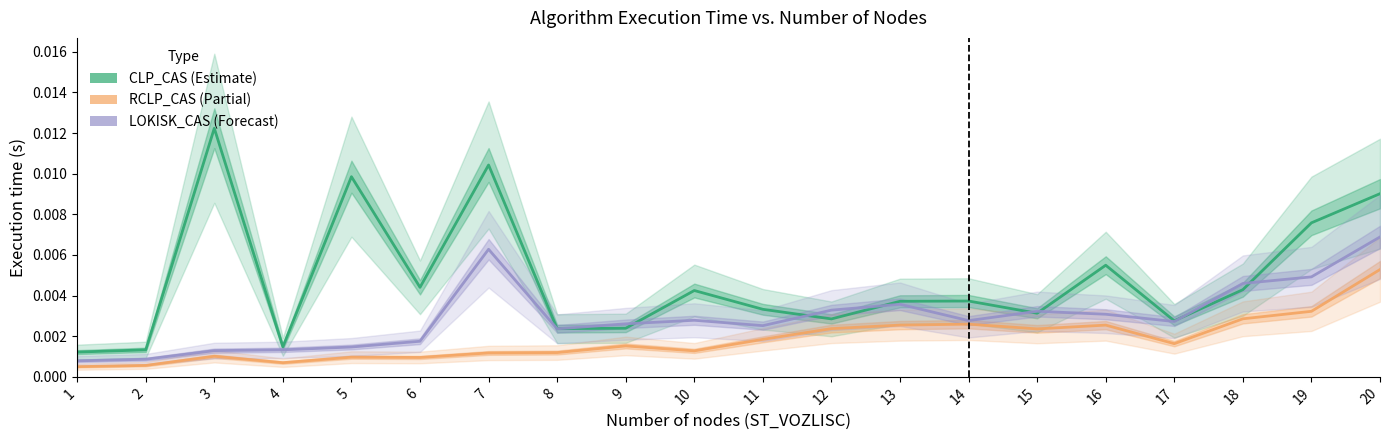

At 6, list the series in order from largest to smallest.

CLP_CAS, LOKISK_CAS, RCLP_CAS